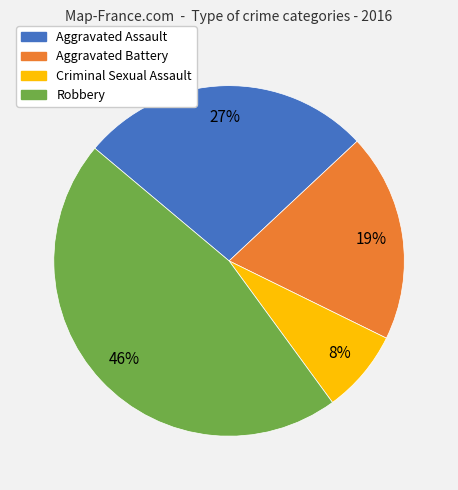

Which slice is the largest?

Robbery